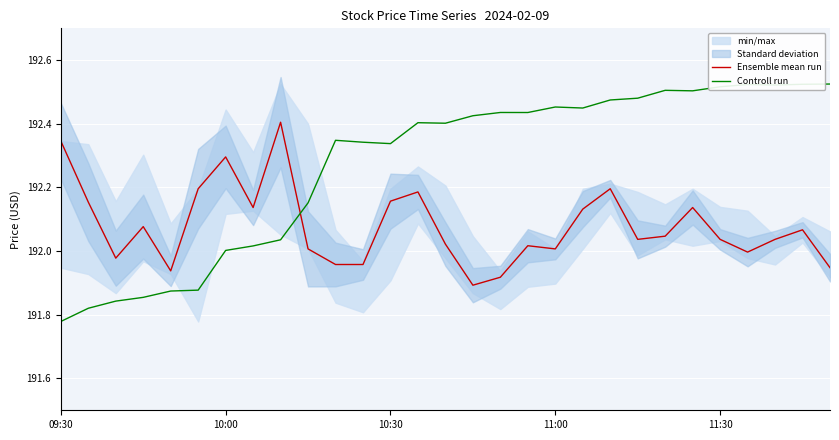

How many times do Controll run and Ensemble mean run cross each other?

1